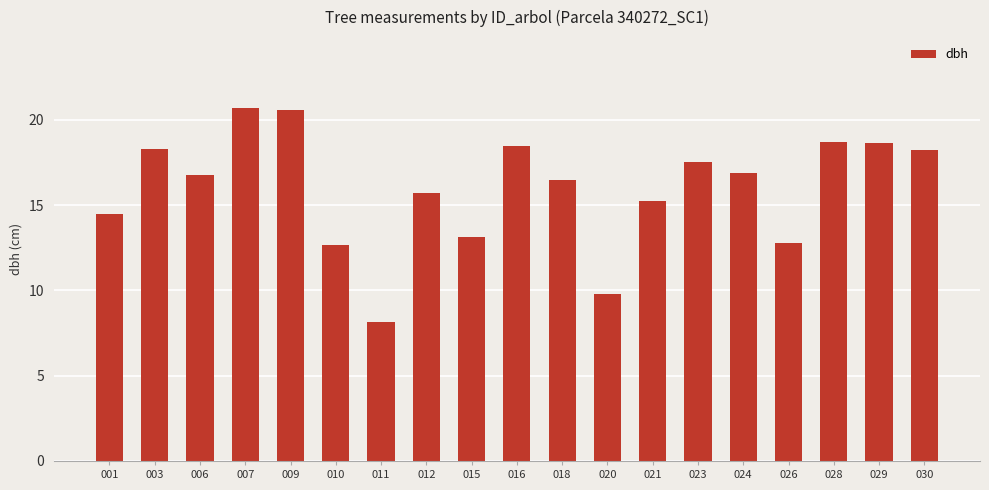

Between 011 and 020, which is larger?

020